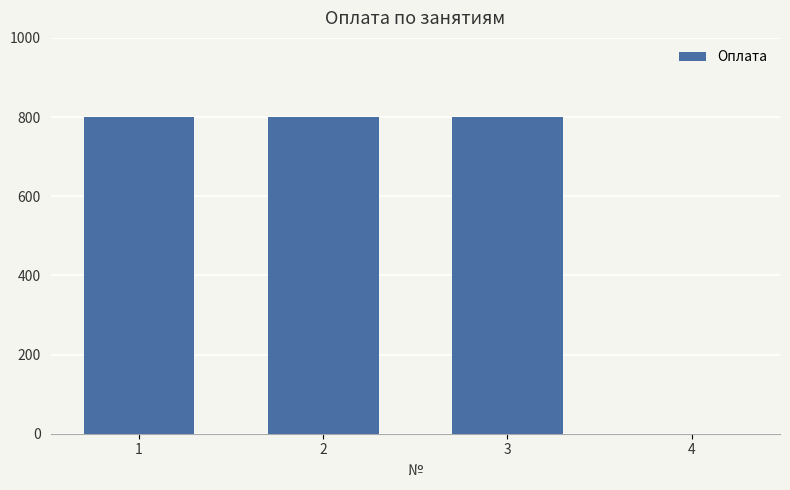

The chart shows a value of 353 at 1. True or false?

False